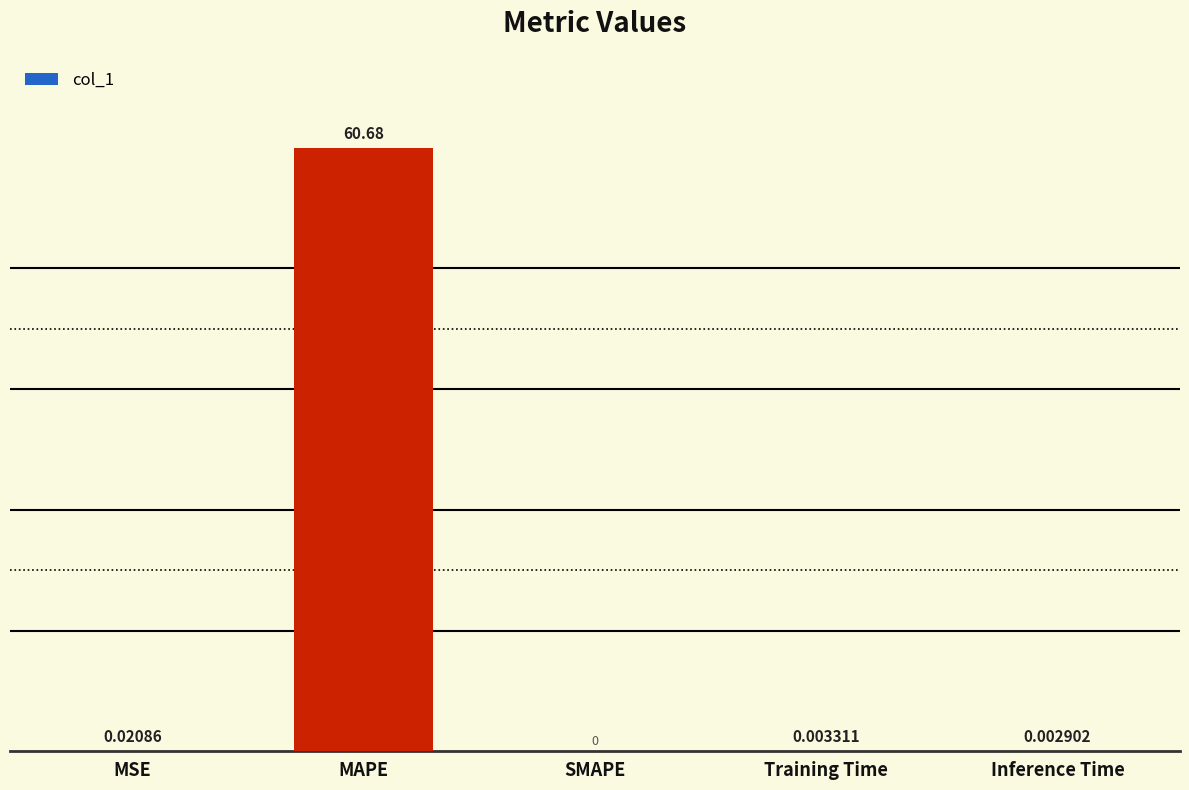

At which label is the value closest to 30?

MSE